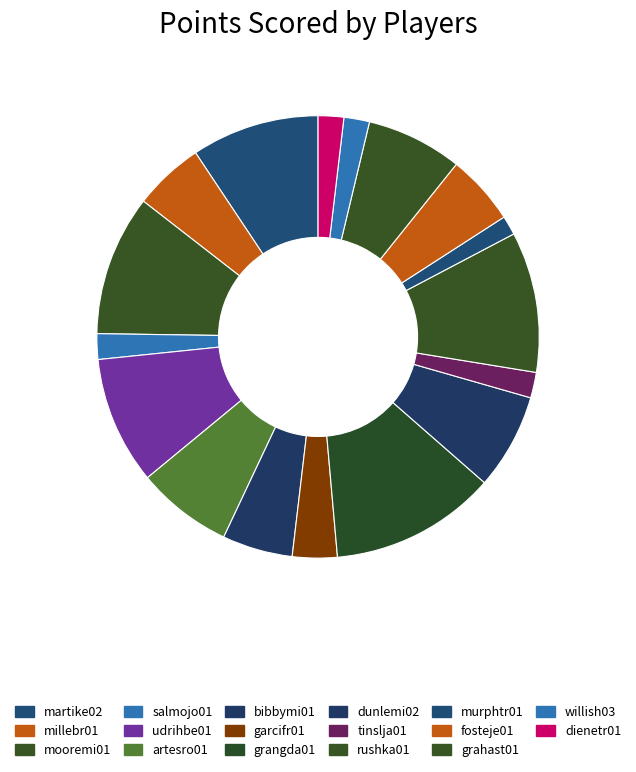

How many slices are in this pie chart?

17